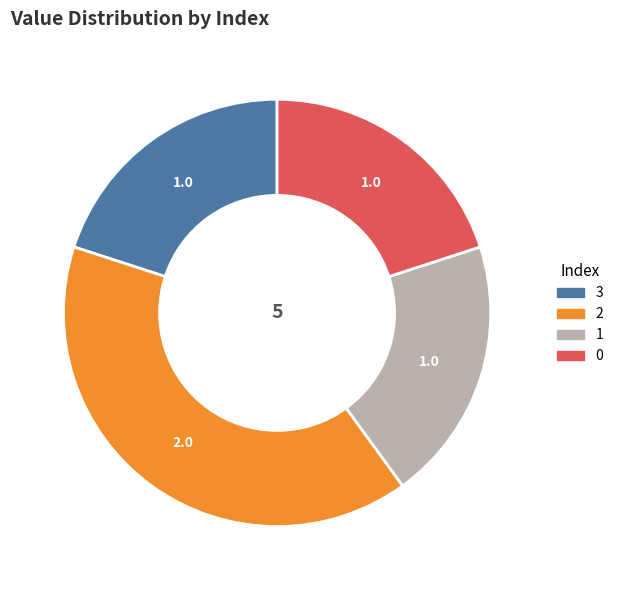

Do 1 and 0 together represent more than half of the pie?

No